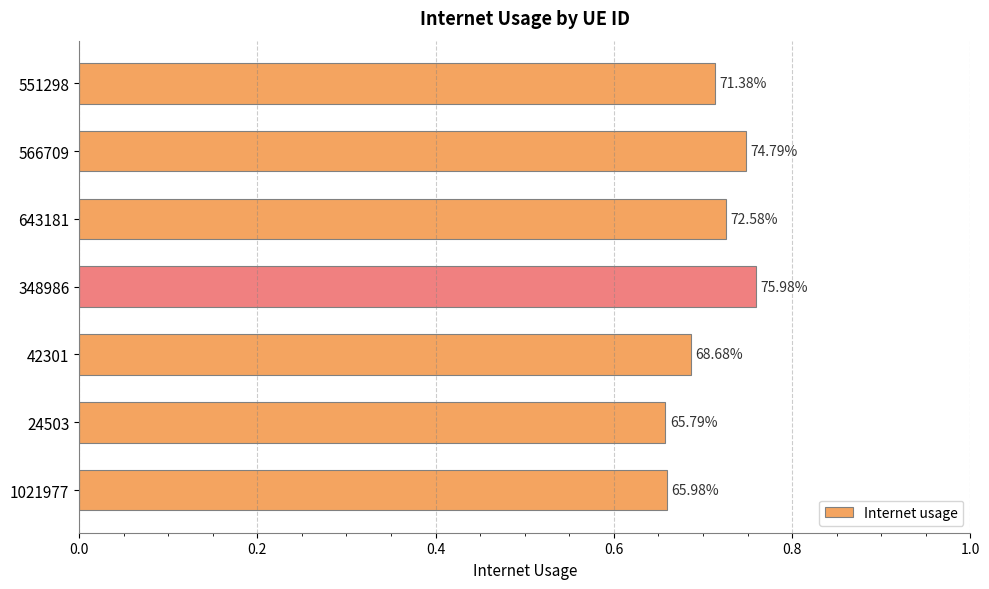

How many bars are there in total?

7